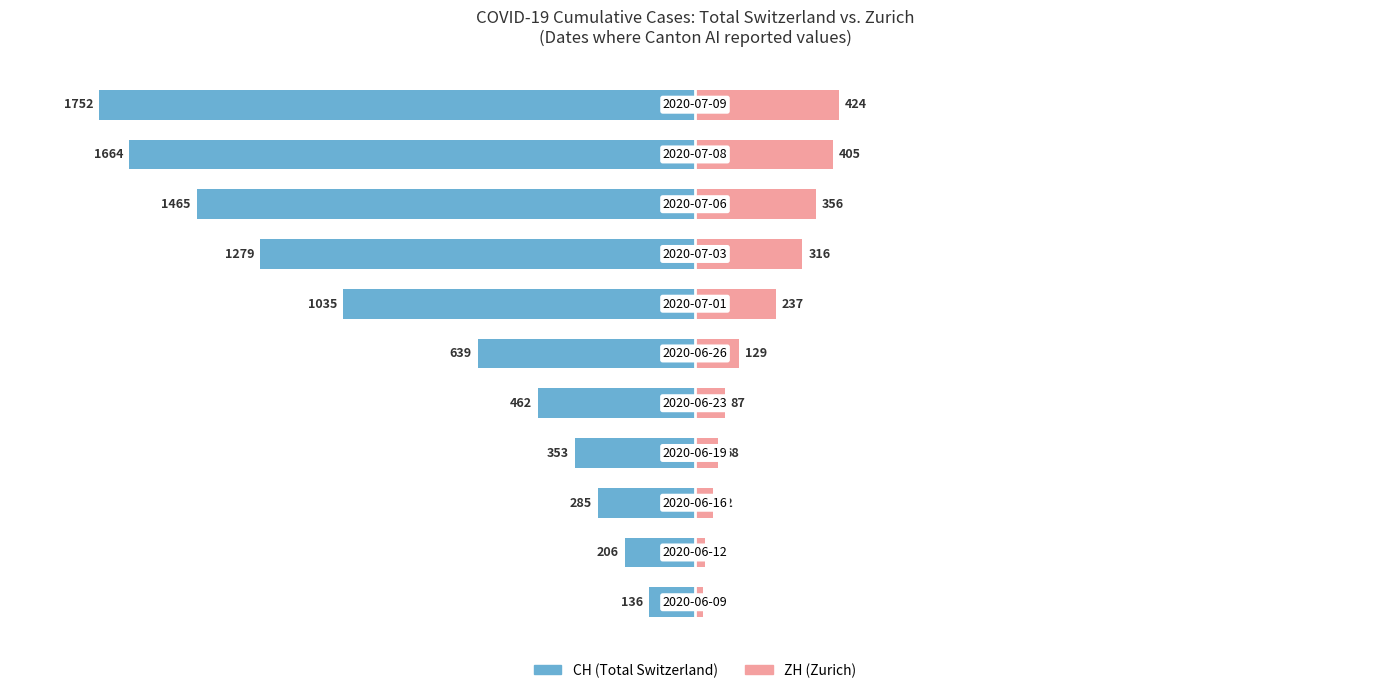

What are all the series names shown in the legend?

CH (Total Switzerland), ZH (Zurich)